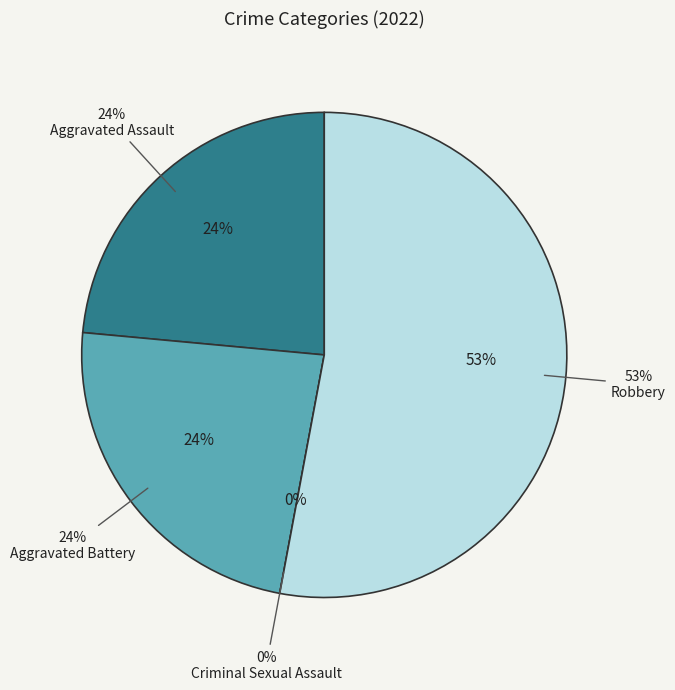

What percentage is the Aggravated Battery slice, to the nearest percent?

24%